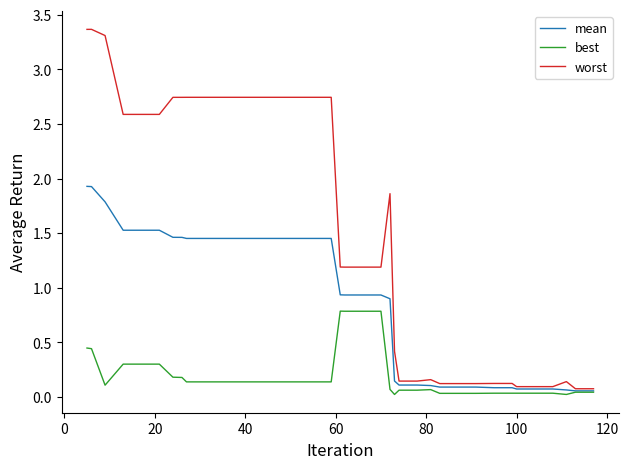

List the series in order of their peak value, highest first.

worst, mean, best